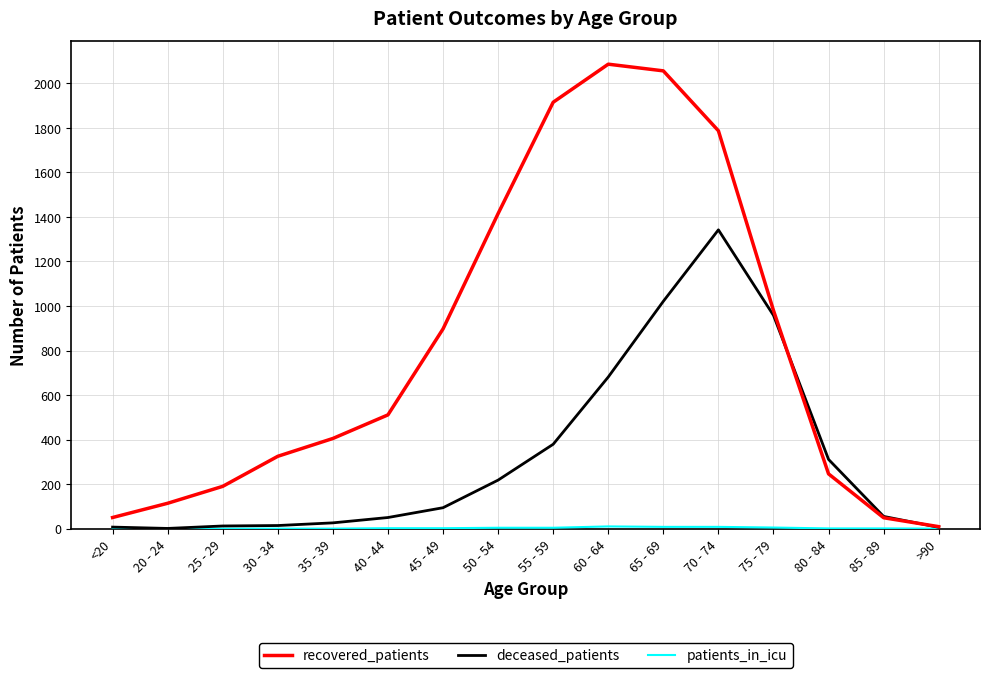

Is this an area chart (filled region under the line)?

No